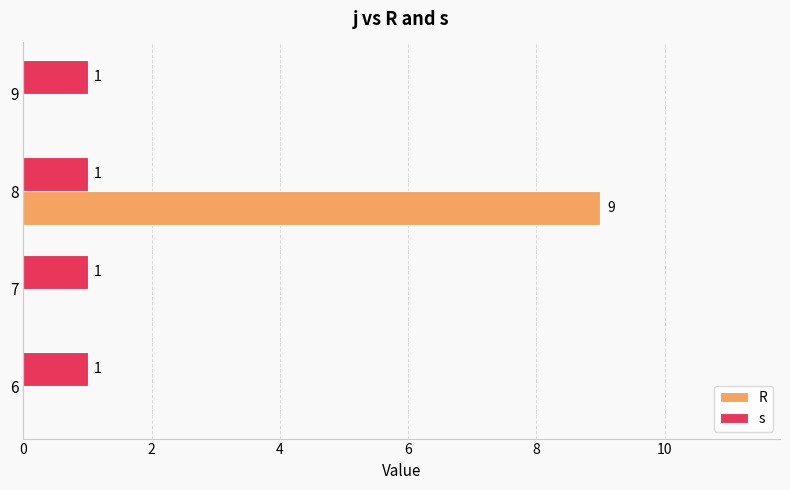

The value of s at 7 is 0. True or false?

False